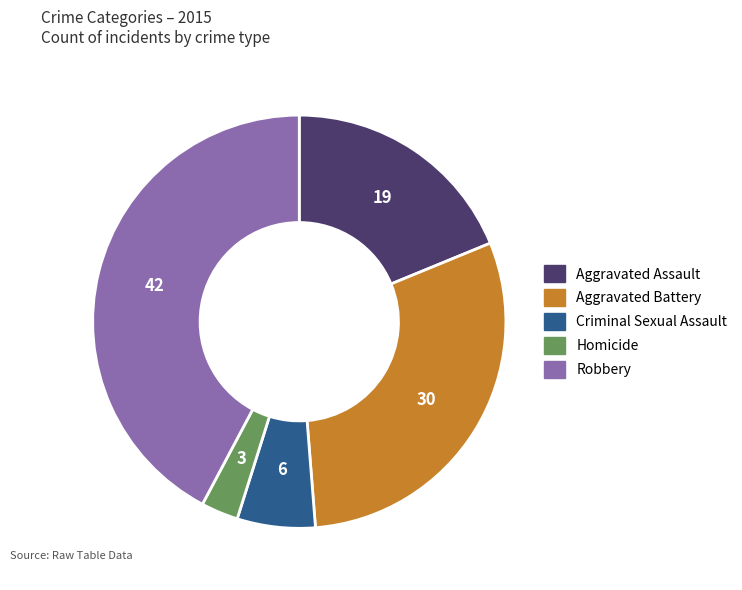

The Robbery slice represents 42% of the pie. True or false?

True